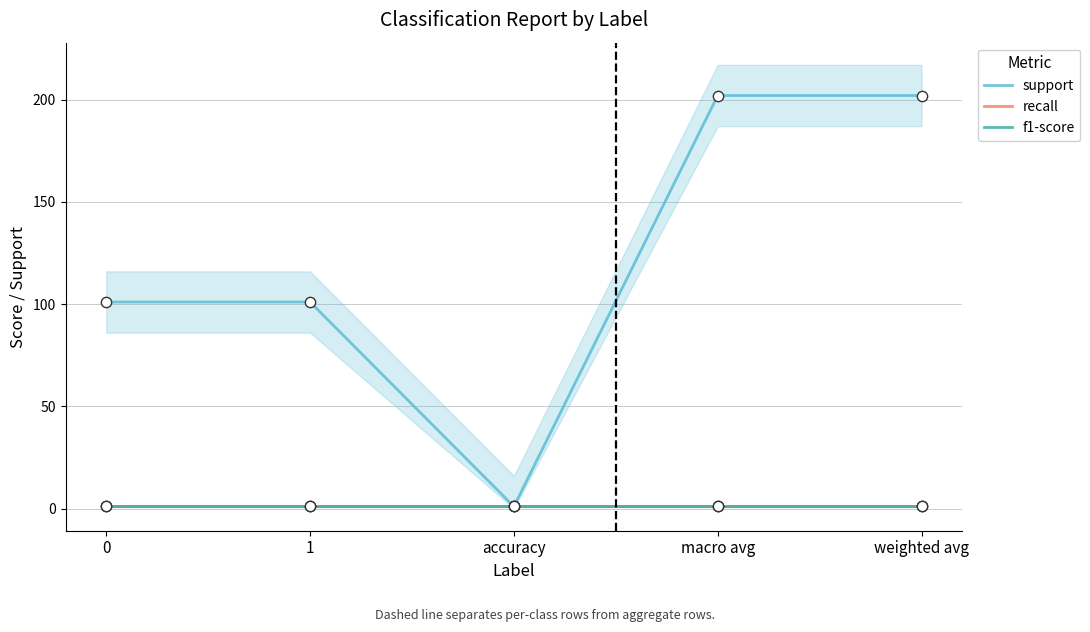

Which series reaches the minimum Y coordinate?

support